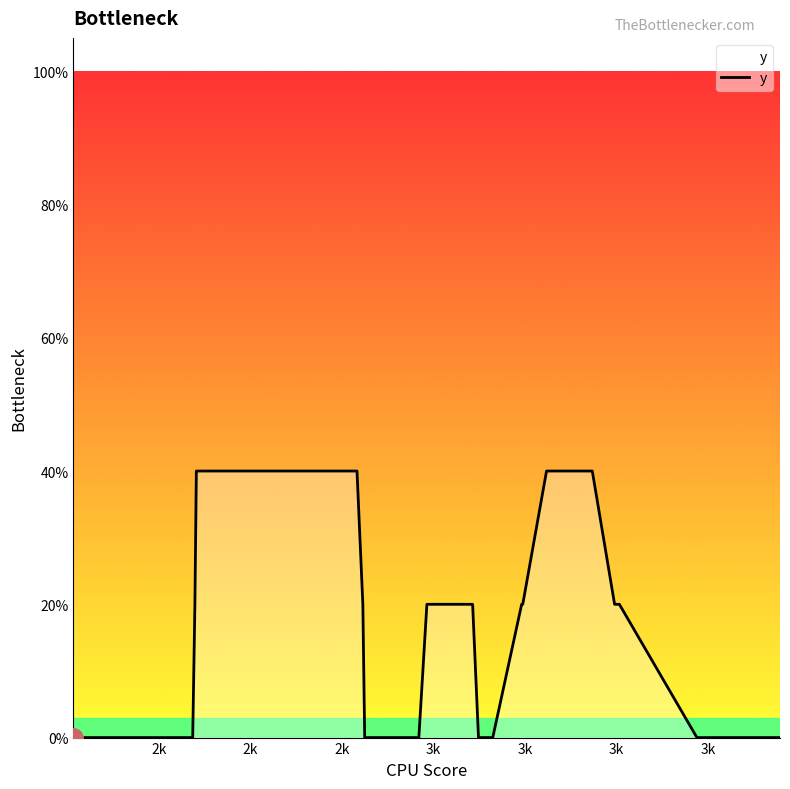

True or false: the data shows 0.2 at 2k.

False